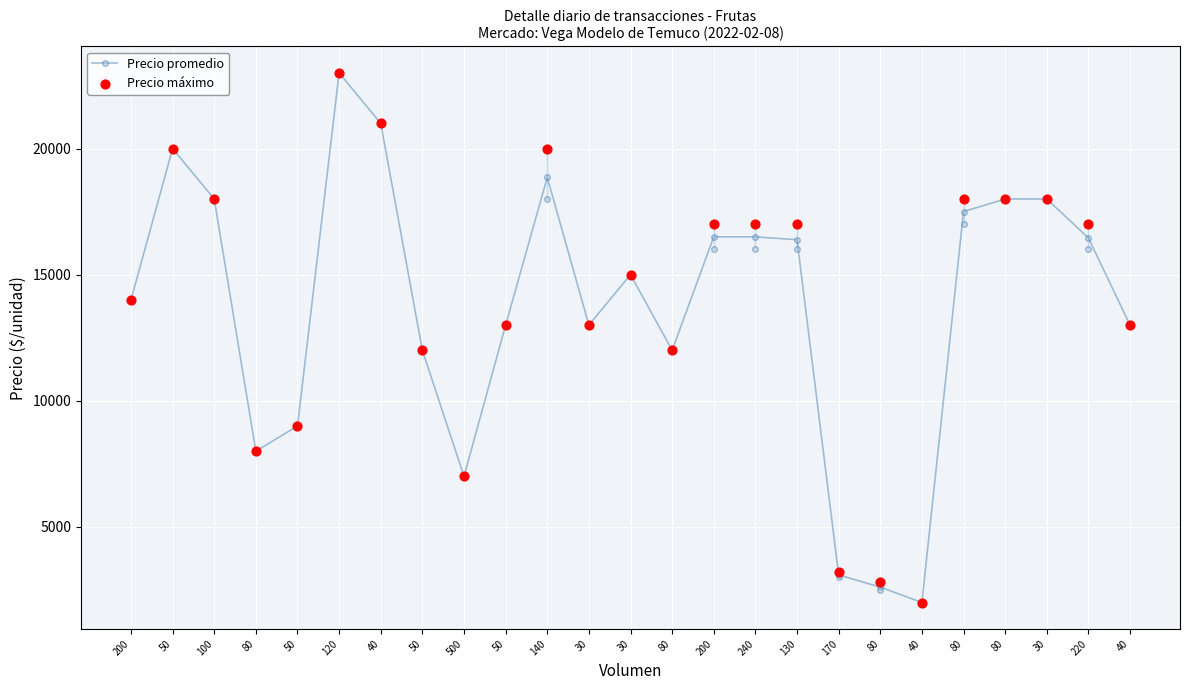

What are all the series names shown in the legend?

Precio promedio, Precio máximo